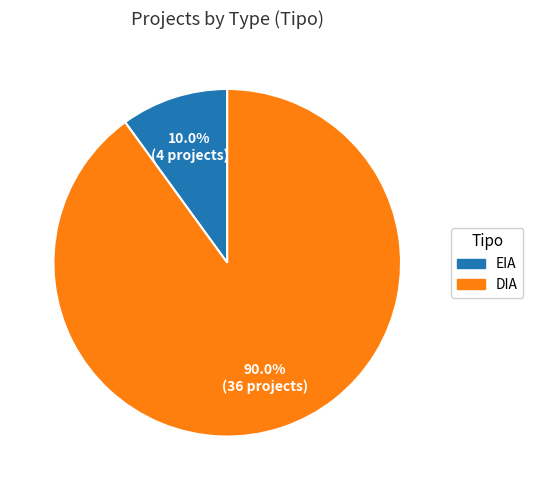

How much of the chart is everything except DIA?

10.0%